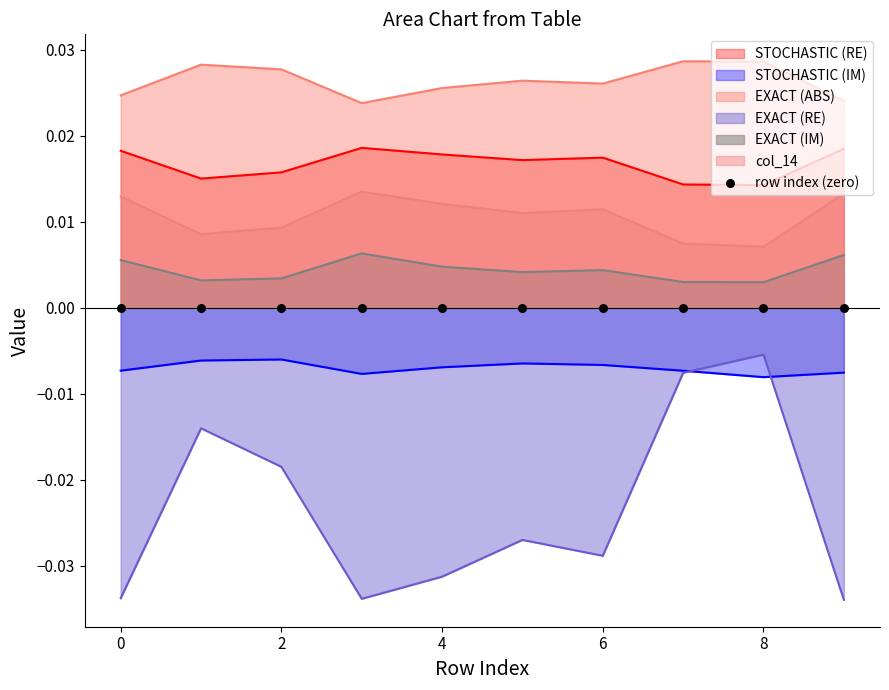

True or false: col_14 and STOCHASTIC (RE) cross at least once.

False